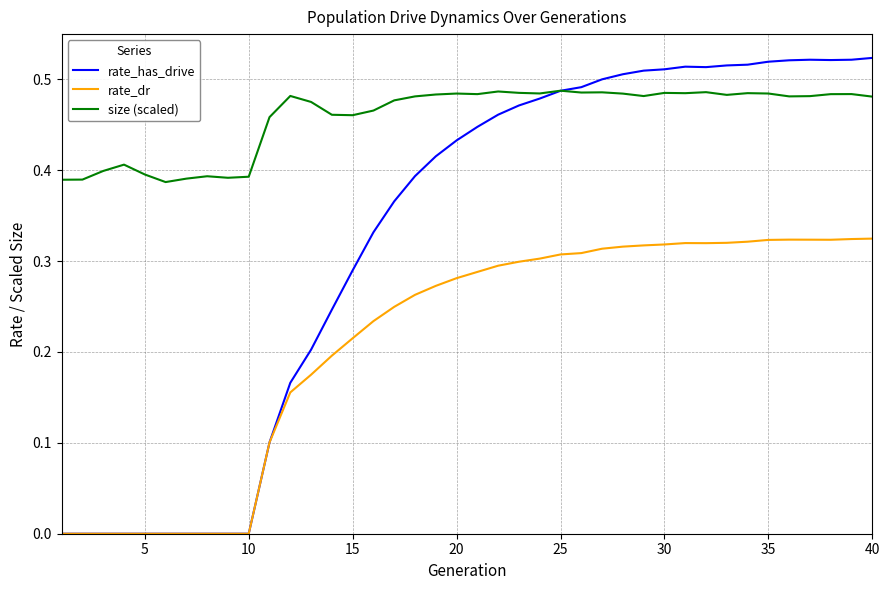

Which series has the largest total across all categories?

size (scaled)